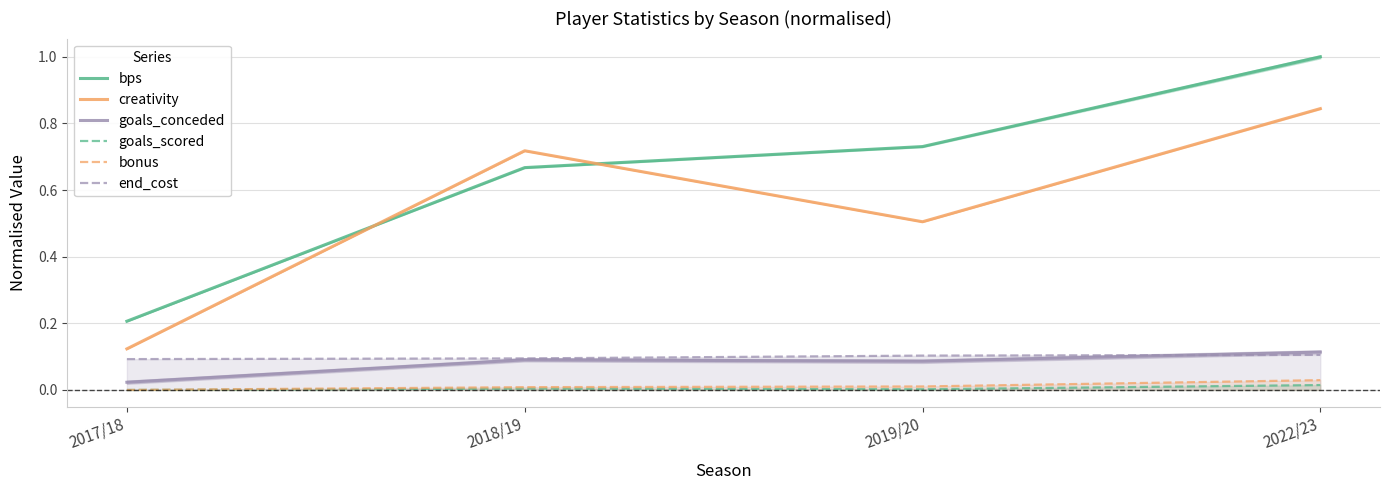

What is the value of the bps point at the 2nd from the left?

0.7